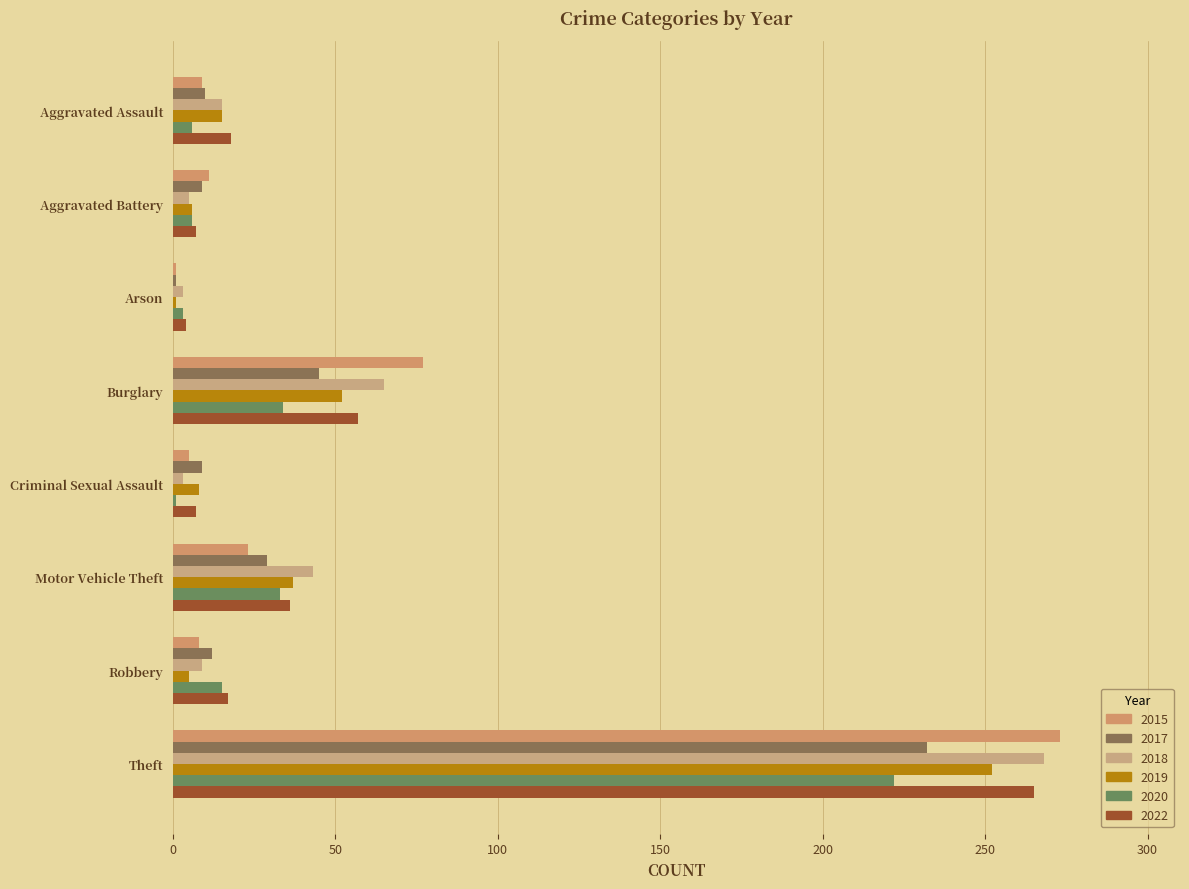

How many data points in 2015 are less than 11?

4